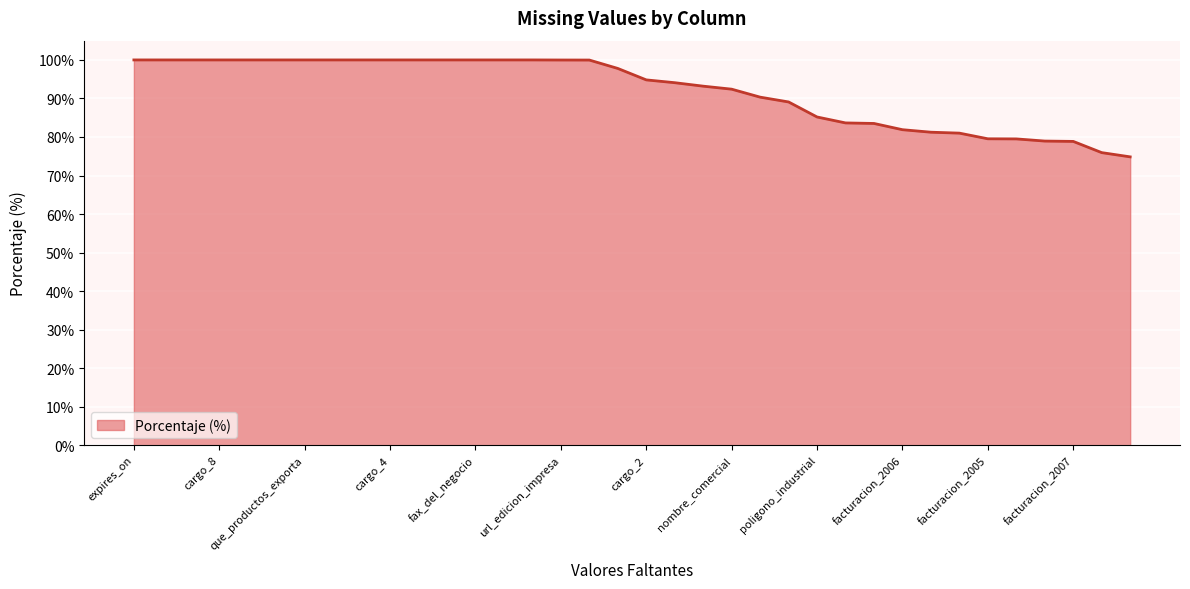

What is the greatest value displayed?

100.0